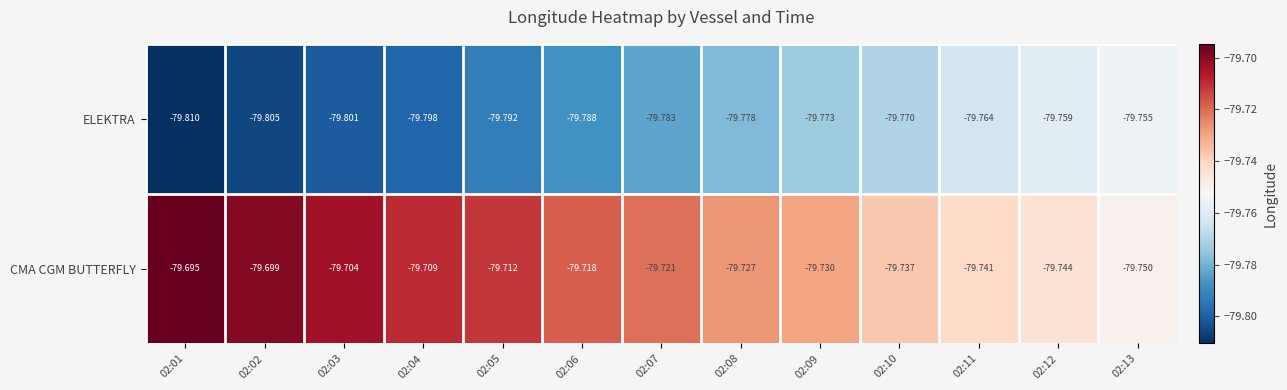

List the series in order of their overall mean, highest first.

CMA CGM BUTTERFLY, ELEKTRA